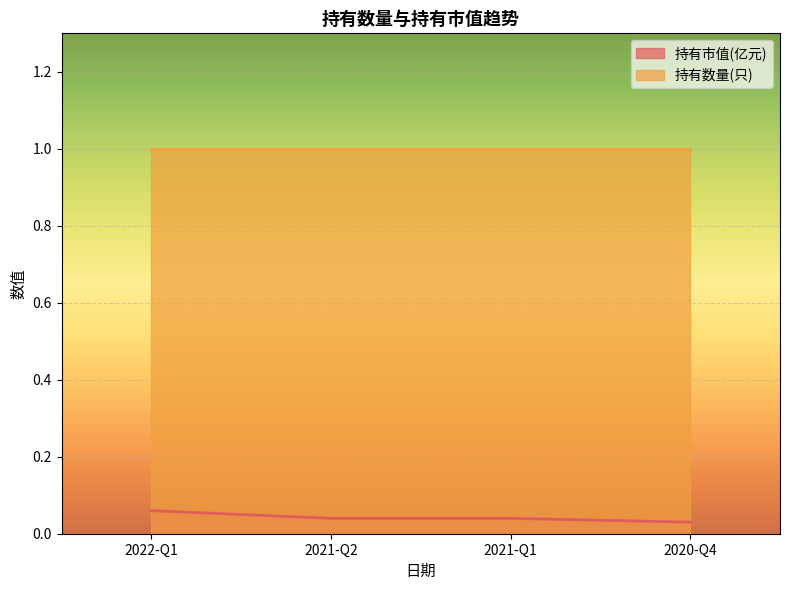

How many categories are shown in the chart?

4